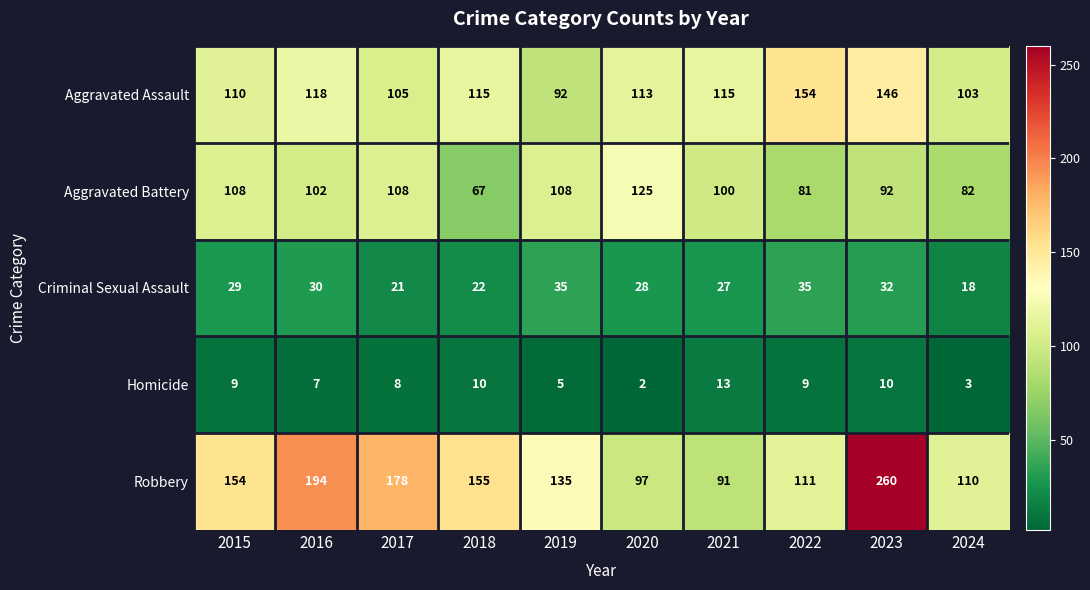

What is the spread (max minus min) of values at 2020?

123